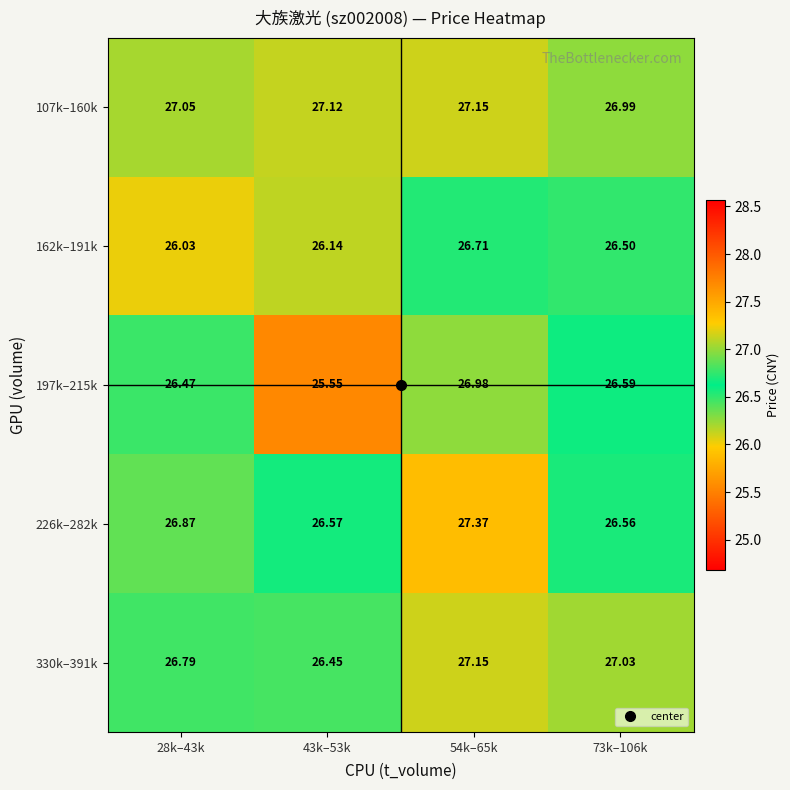

How many data points does each series have?

4